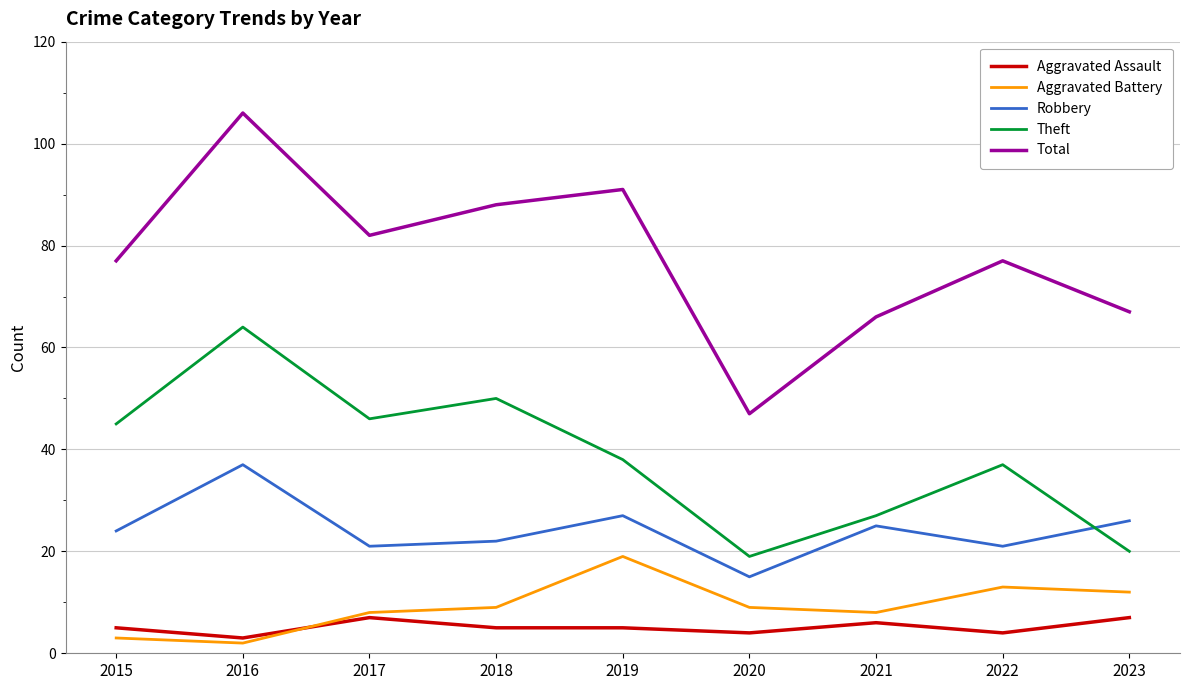

What are all the series names shown in the legend?

Aggravated Assault, Aggravated Battery, Robbery, Theft, Total